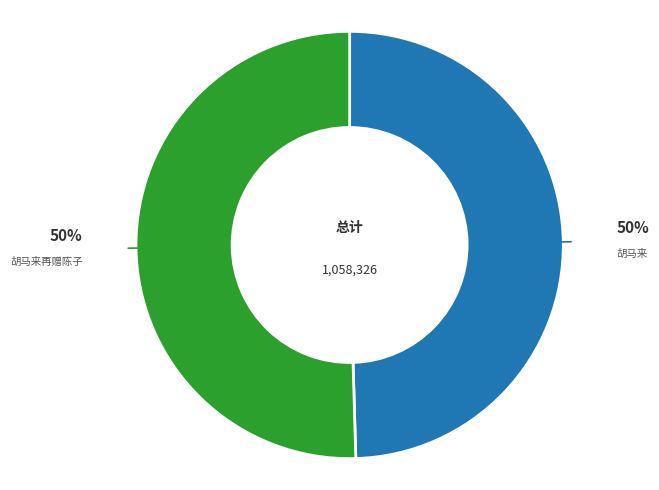

What is the ratio of the value at 胡马来再赠陈子 to the value at 胡马来?

1.0